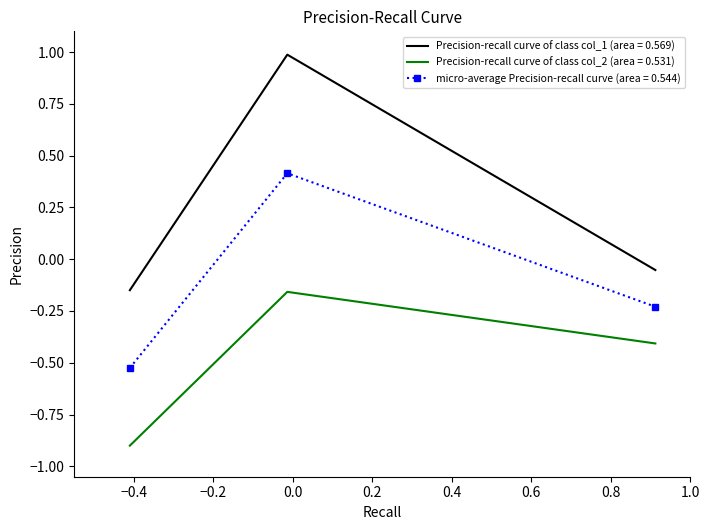

Rank the series by their maximum value, from highest to lowest.

Precision-recall curve of class col_1 (area = 0.569), micro-average Precision-recall curve (area = 0.544), Precision-recall curve of class col_2 (area = 0.531)